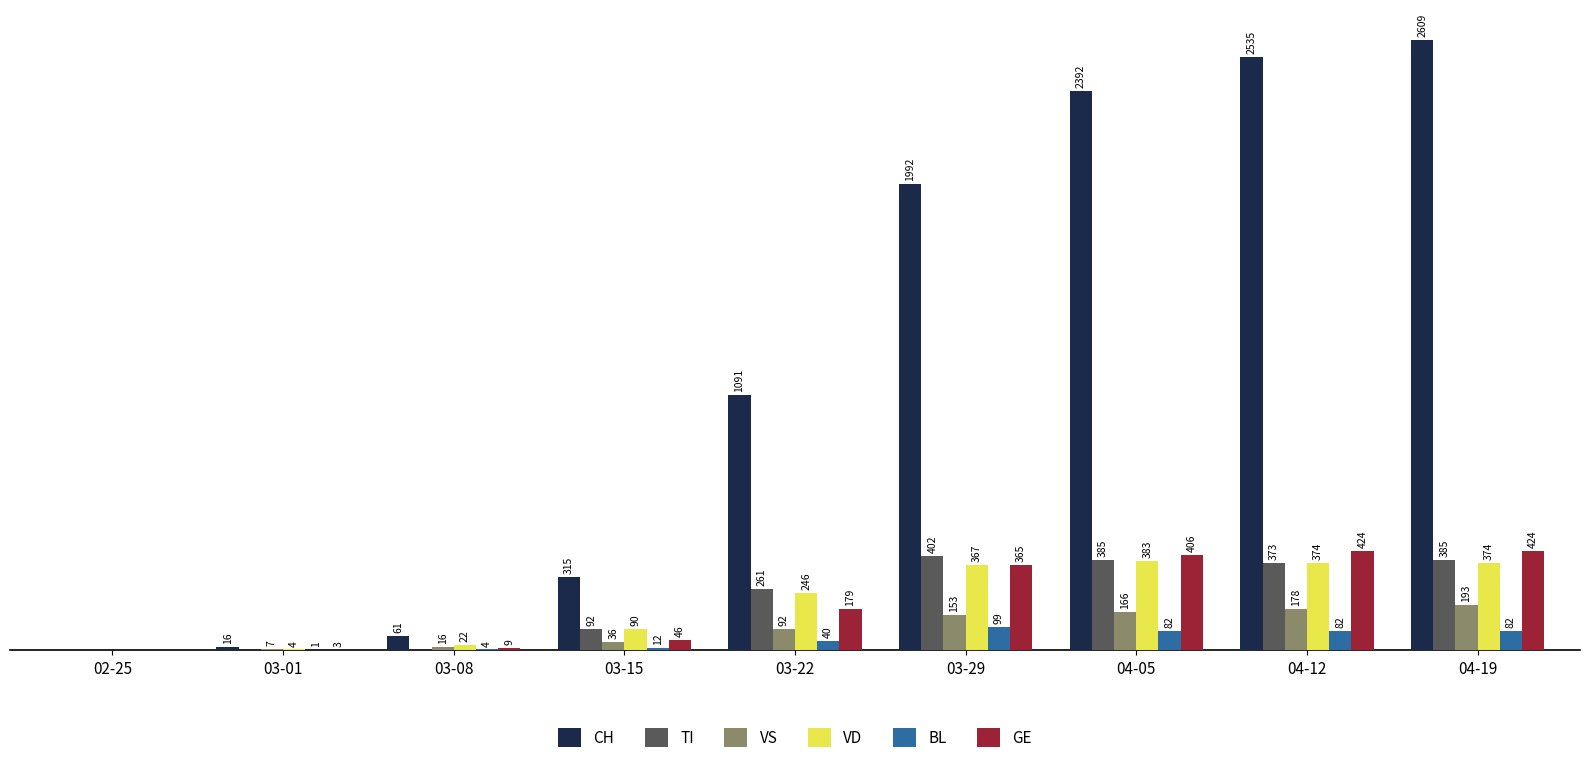

Which category has the highest value across all series?

04-19